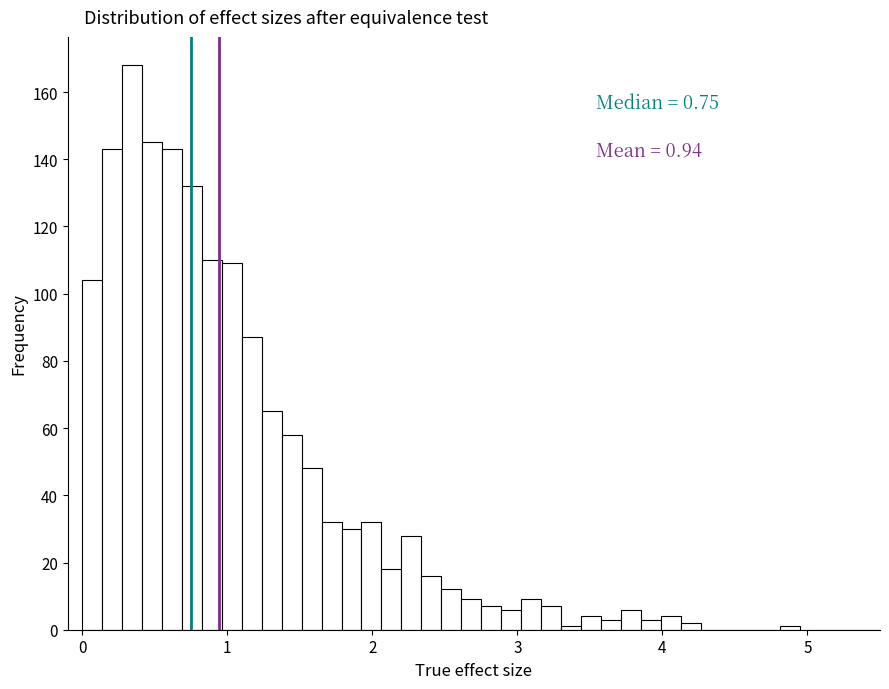

Read against the x-axis, roughly where is the centre of the tallest bar?

0.3